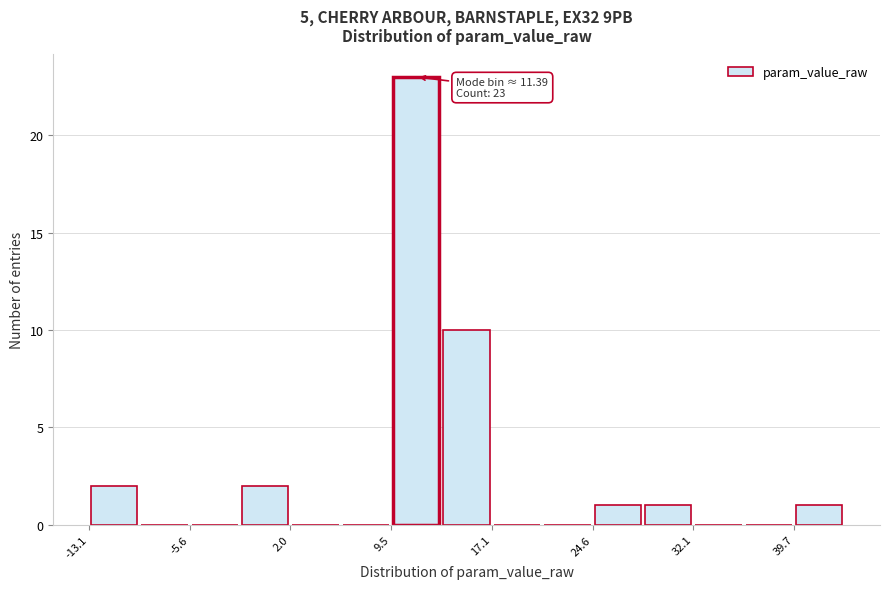

Read against the x-axis, roughly where is the centre of the tallest bar?

11